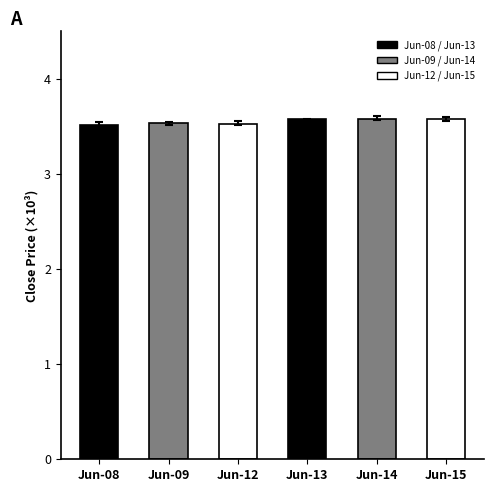

Reading left to right, what are all the values shown in this chart?

Jun-08=3.5	Jun-09=3.5	Jun-12=3.5	Jun-13=3.6	Jun-14=3.6	Jun-15=3.6